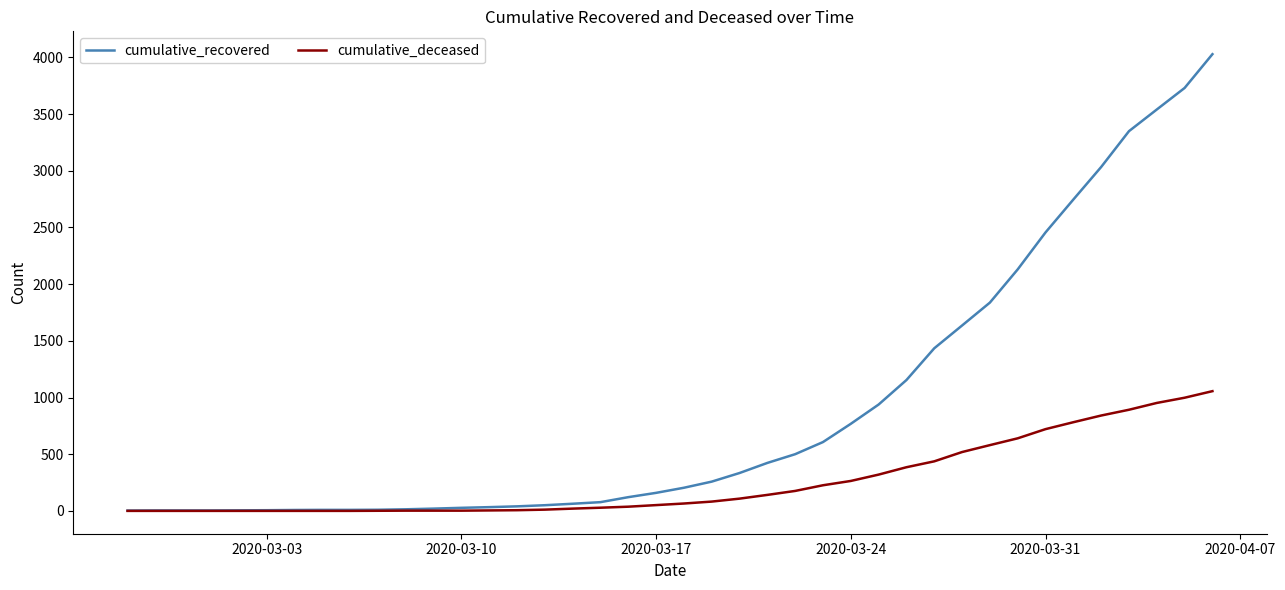

What are all the series names shown in the legend?

cumulative_recovered, cumulative_deceased